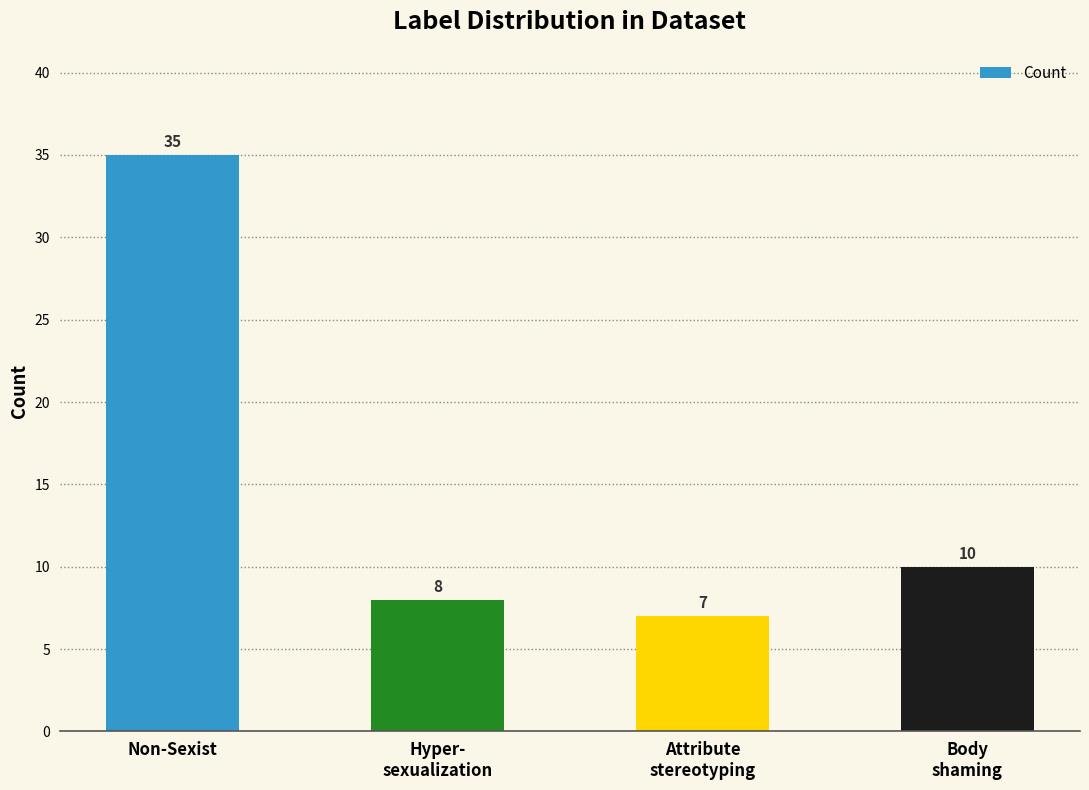

Where is the data nearest to the value 21?

Body
shaming